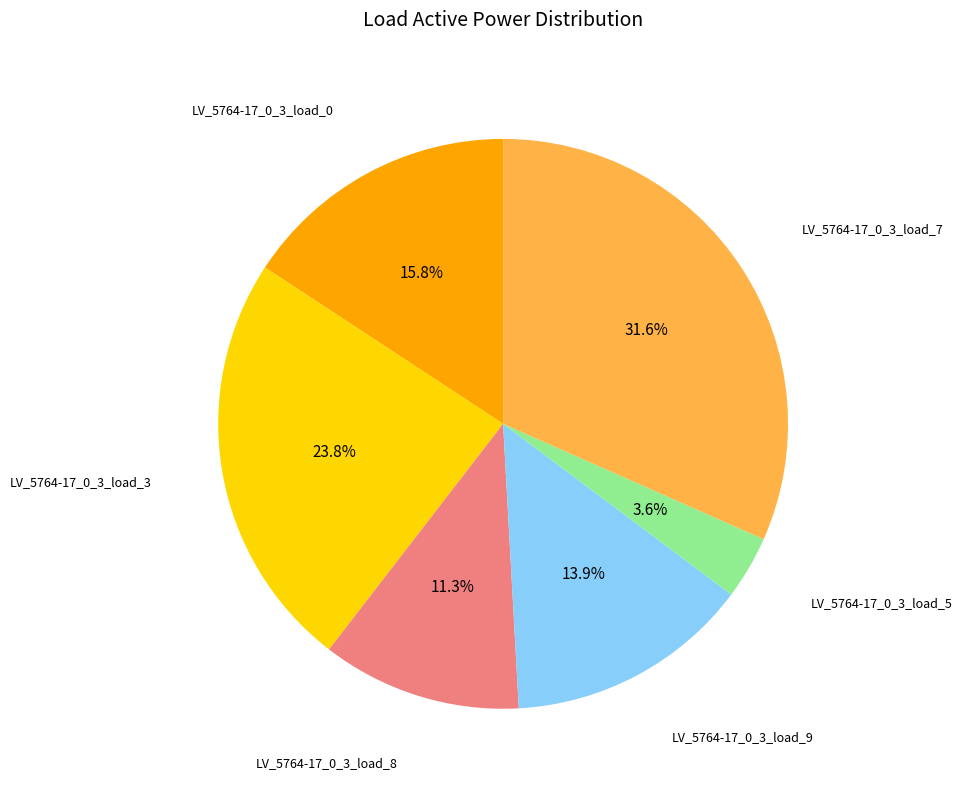

Count the number of slices in the pie.

6